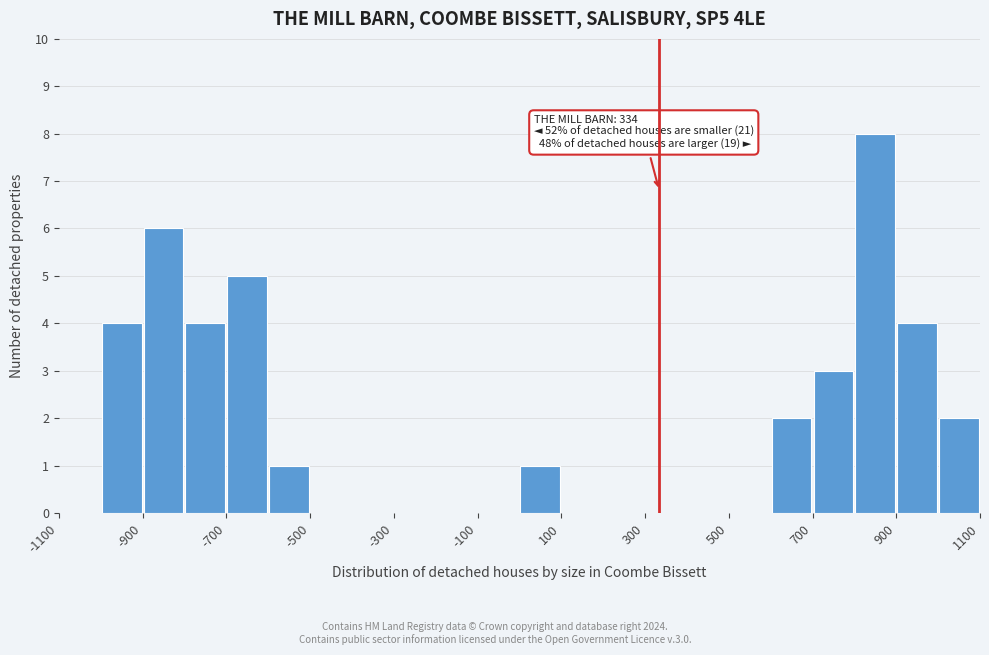

Which range on the x-axis has the tallest bar?

800 to 900